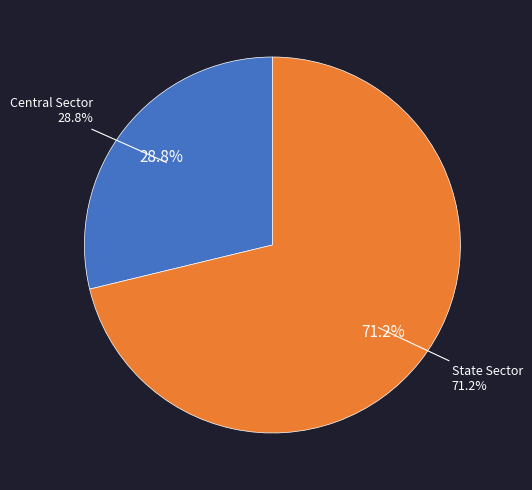

Rank the categories by value from lowest to highest.

Central Sector, State Sector